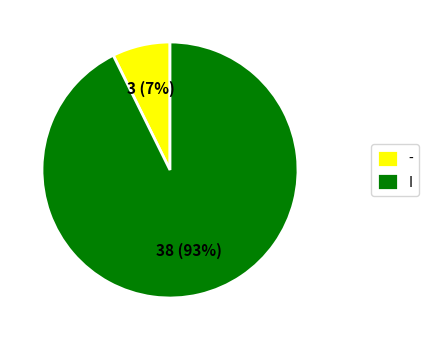

Which slice represents more than half of the pie?

I